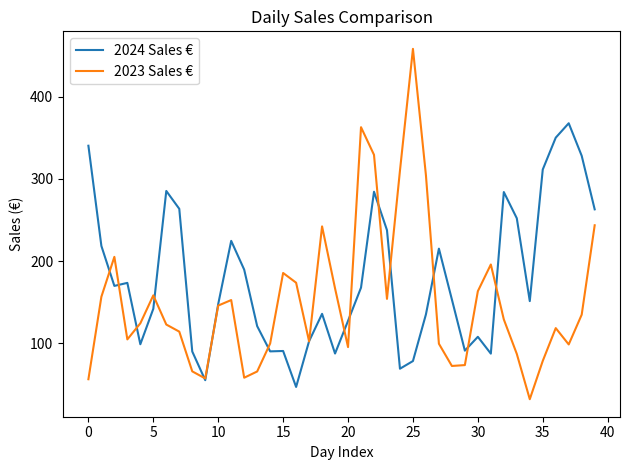

List the series in order of their peak value, highest first.

2023 Sales €, 2024 Sales €